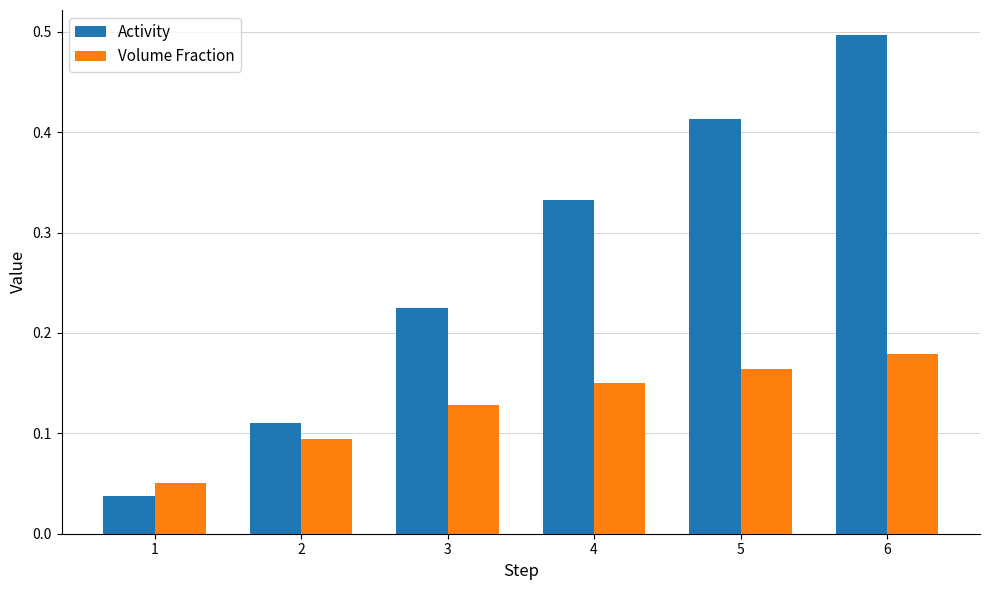

What is the sum of the Activity values at 4 and 6?

0.8